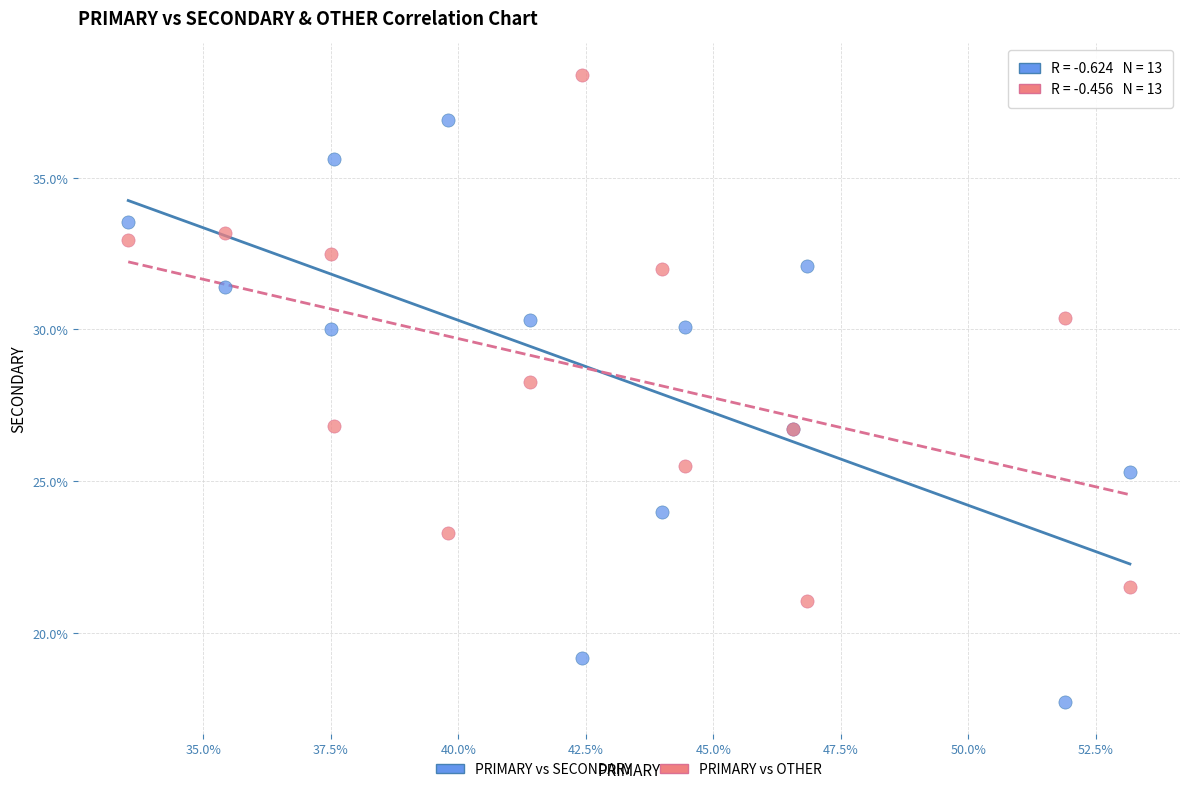

Which series reaches the maximum Y coordinate?

PRIMARY vs OTHER